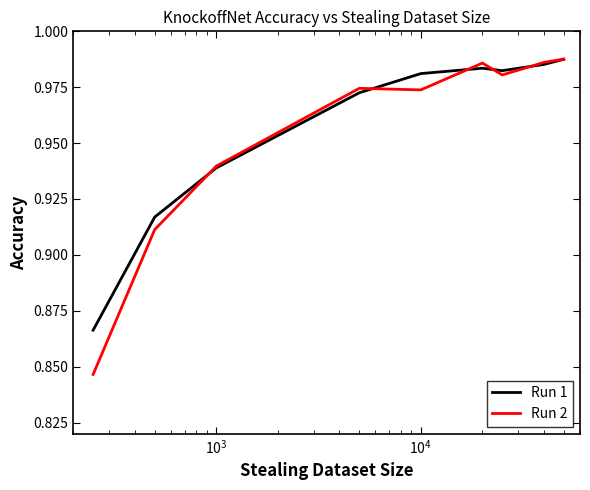

Which series has the widest spread of values?

Run 2